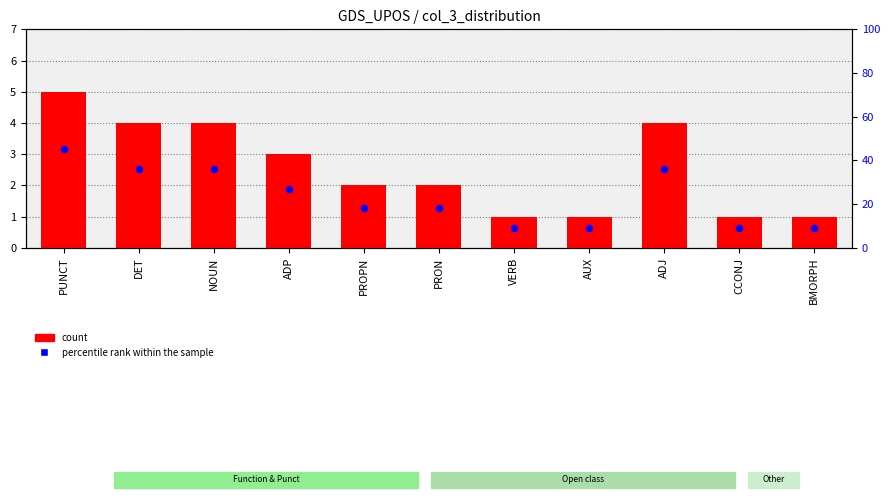

What is the total value across all series at PRON?

20